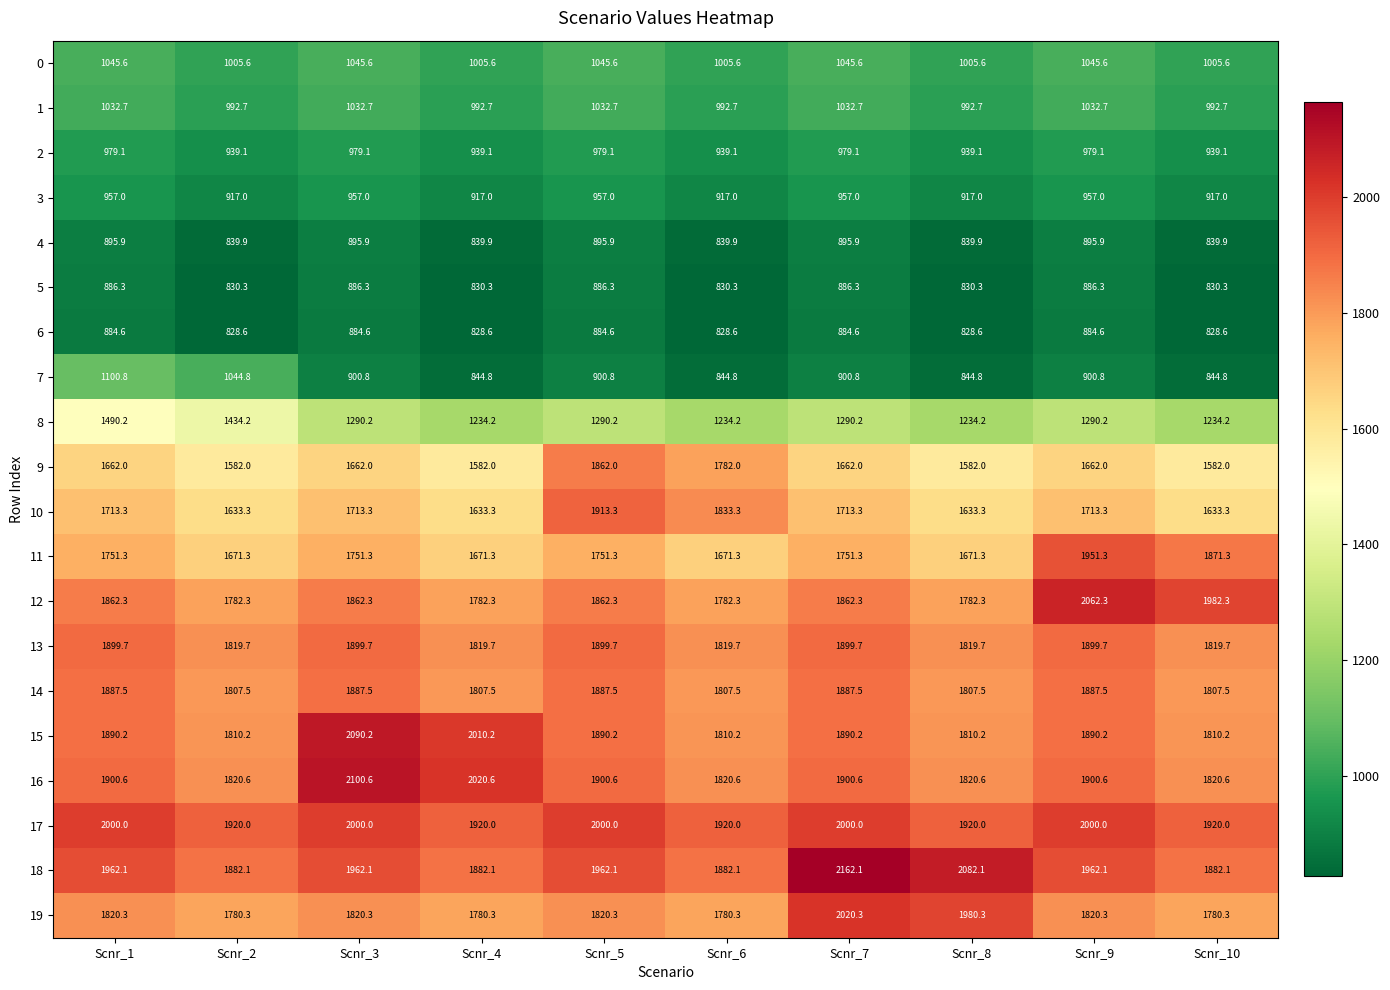

At how many categories does at least one series exceed 1827?

10